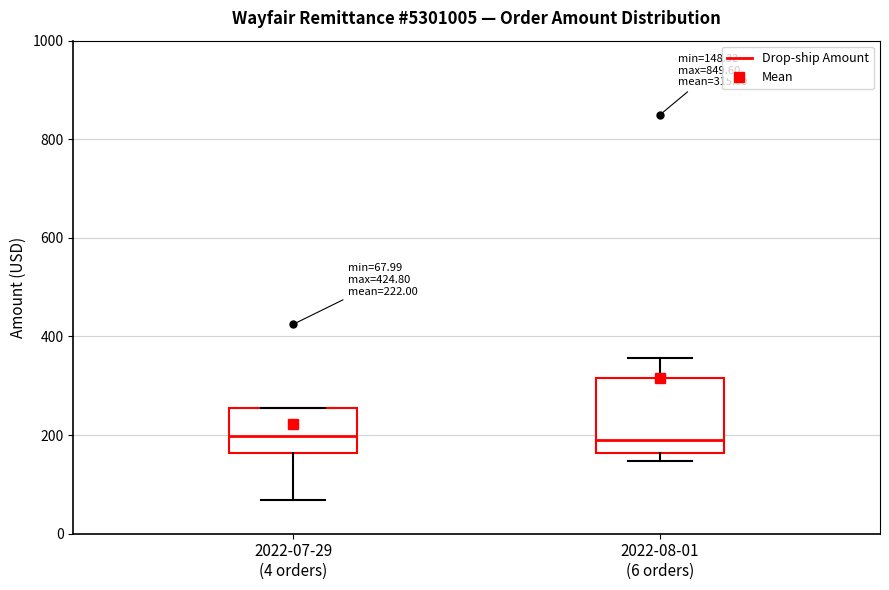

Comparing the boxes themselves (not the whiskers), which one is the tallest?

2022-08-01 (6 orders)